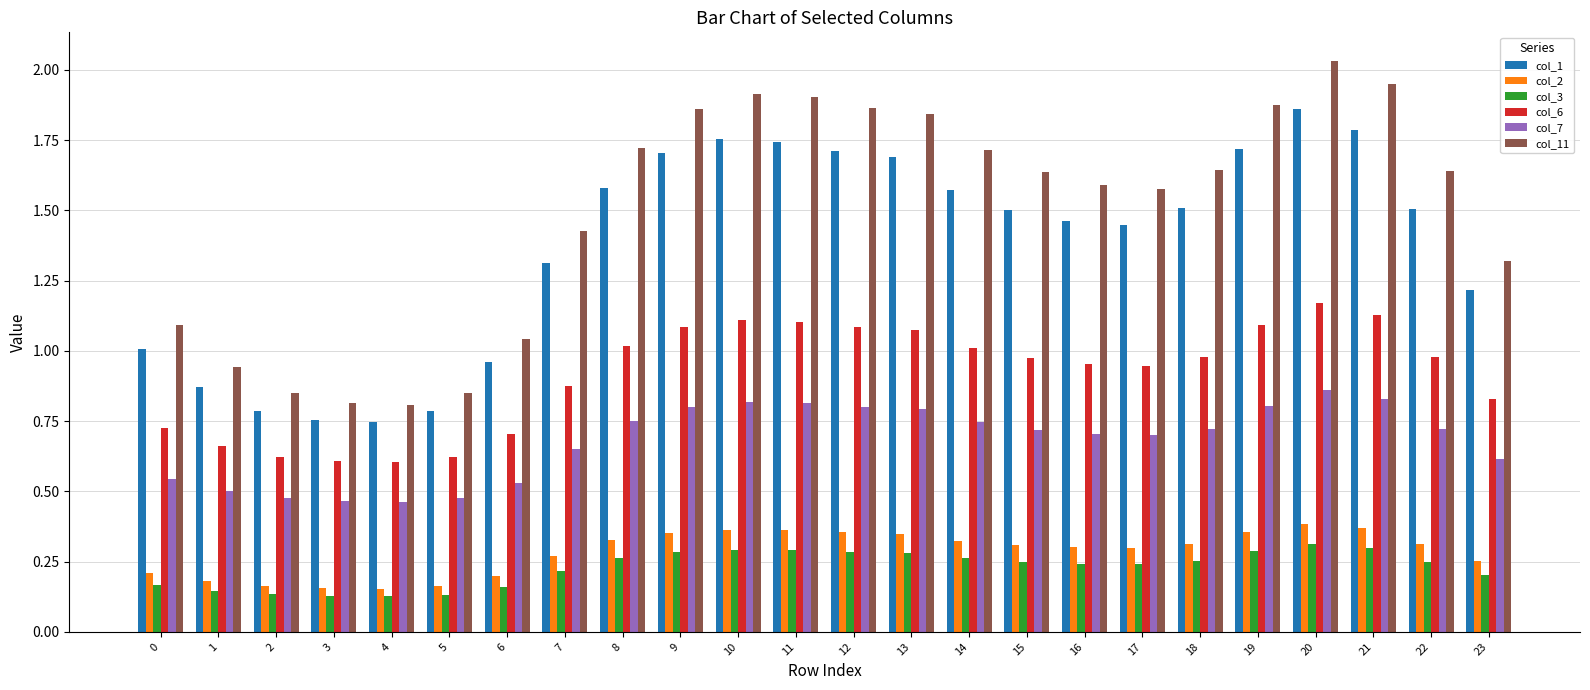

Is it true that col_11 equals 1.4 at 6?

False